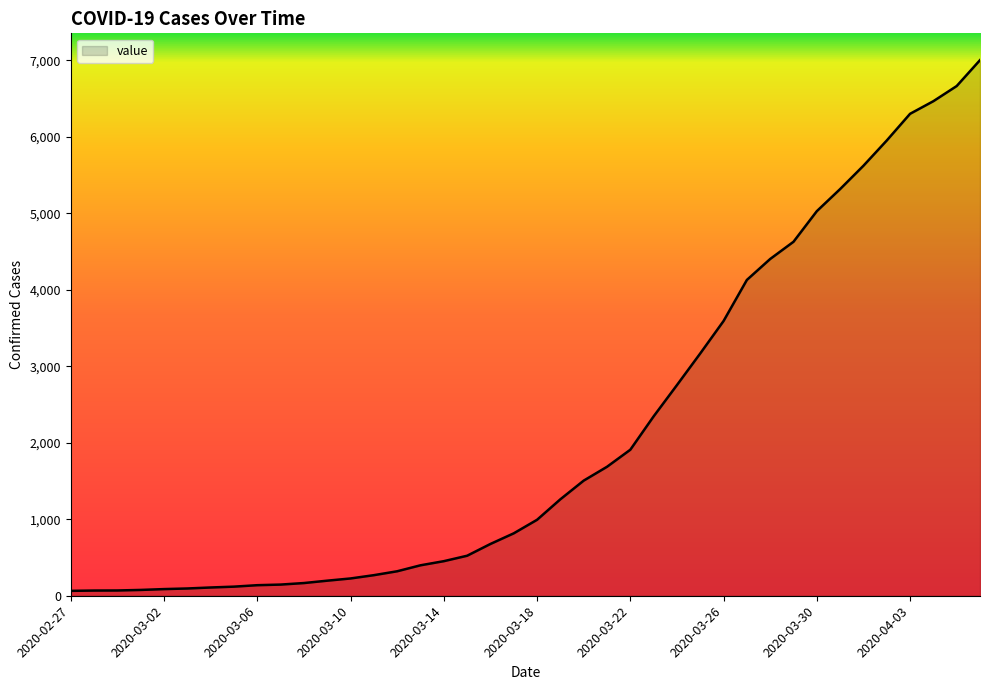

What is the difference between the maximum and minimum values?

6939